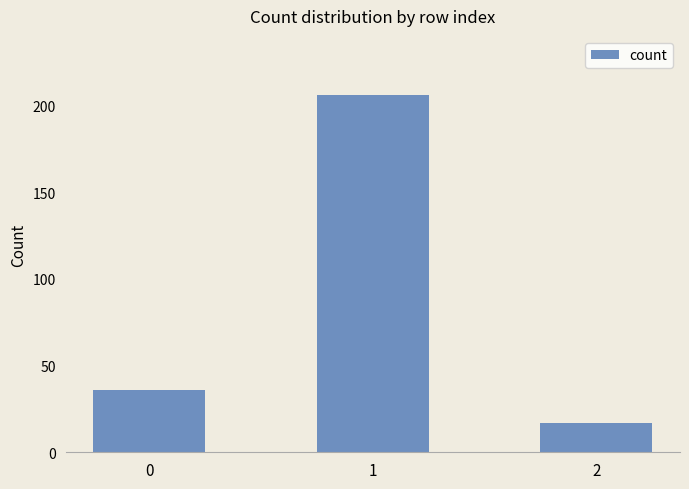

The value at 0 is 63. True or false?

False